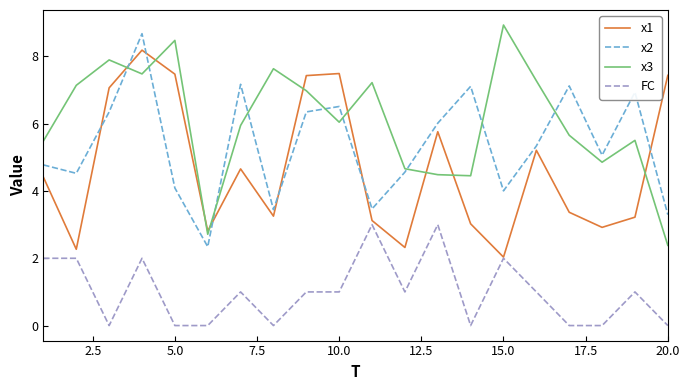

How many distinct data groups are displayed?

4